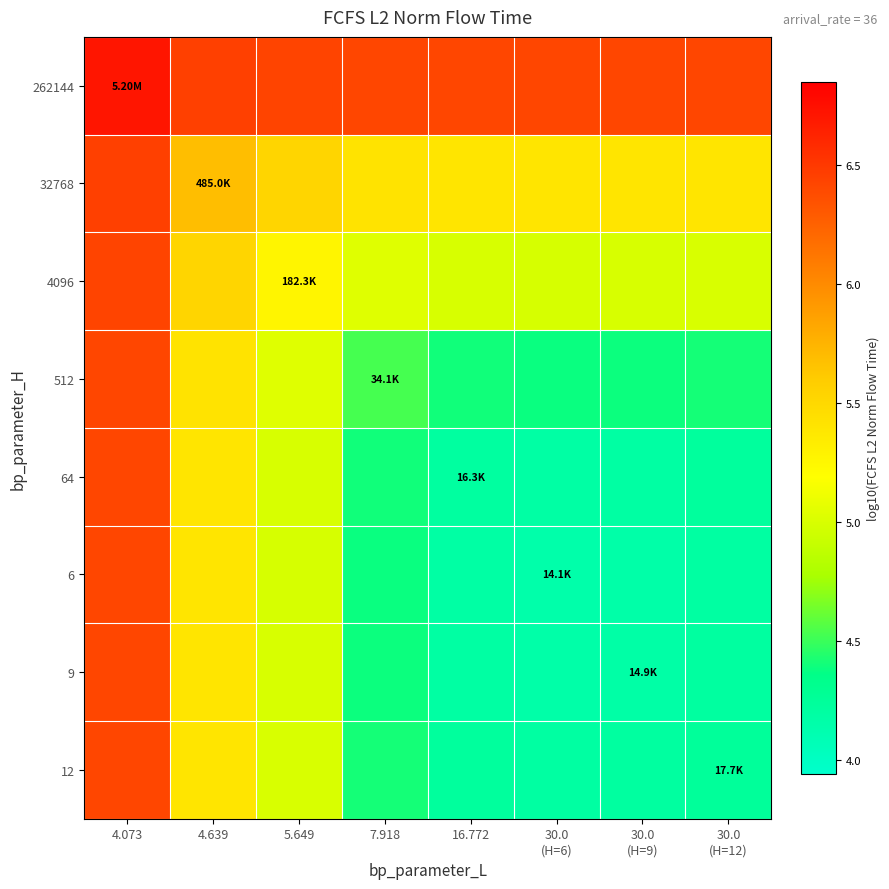

What is the difference between the highest and lowest values at 16.772?

2.2